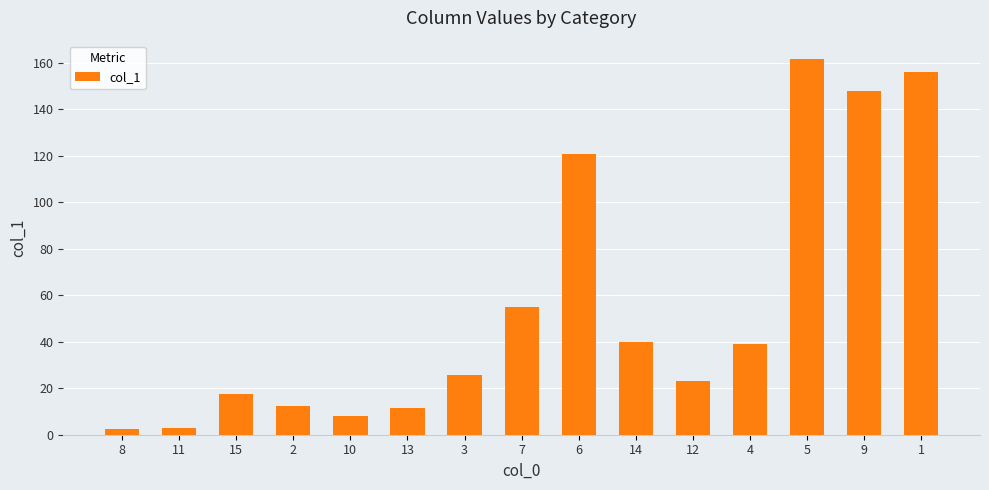

How many distinct data groups are displayed?

1